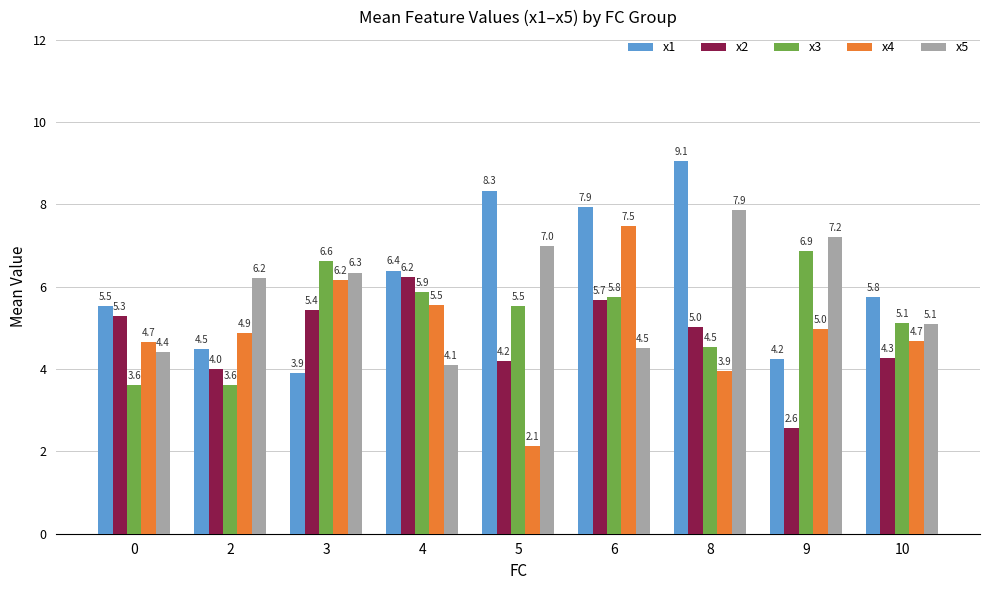

Rank the series at 5 from lowest to highest value.

x4, x2, x3, x5, x1